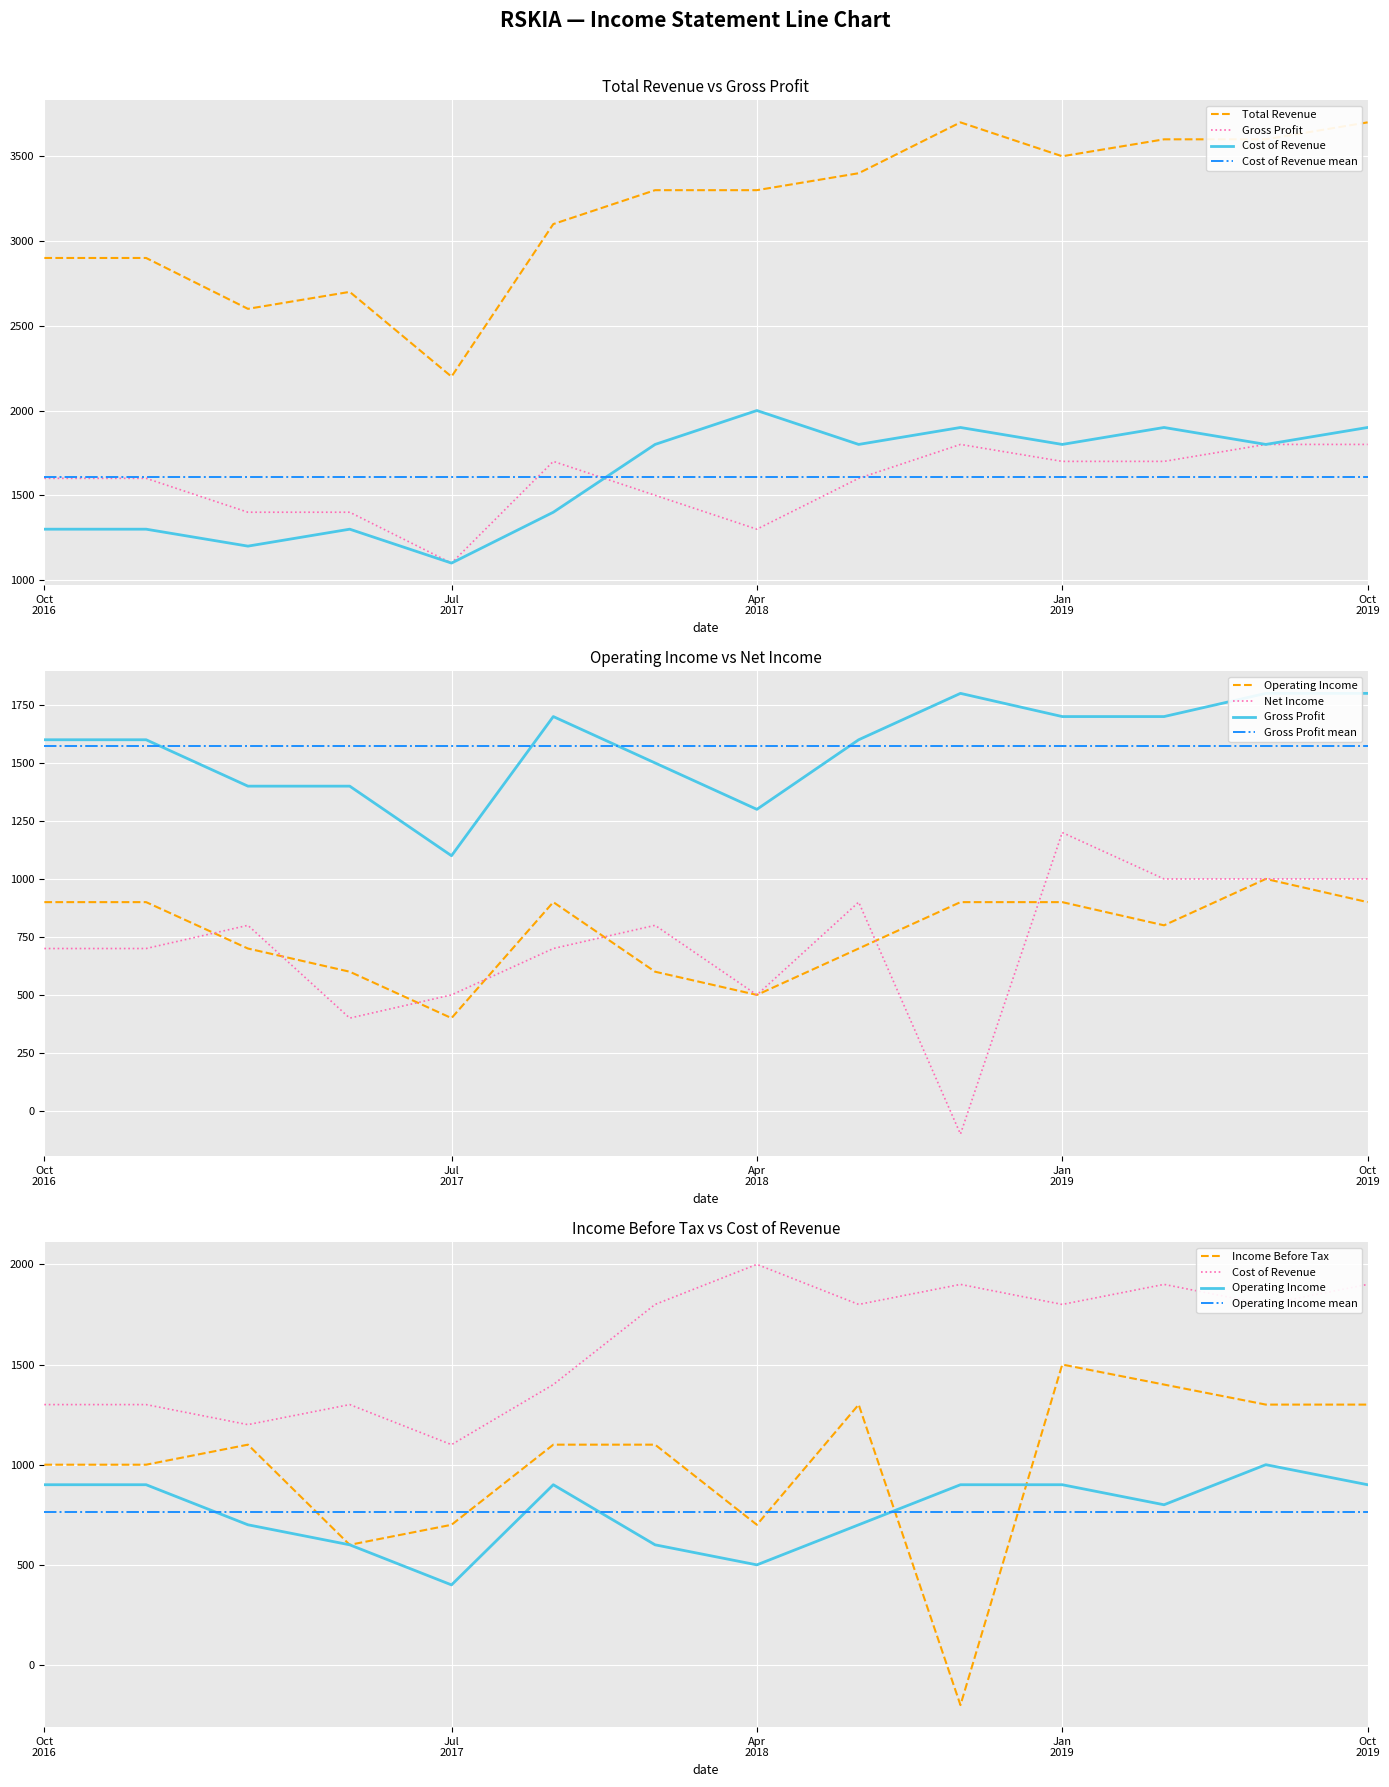

The value of Income Before Tax at 2018-07-31 is 1300. True or false?

True